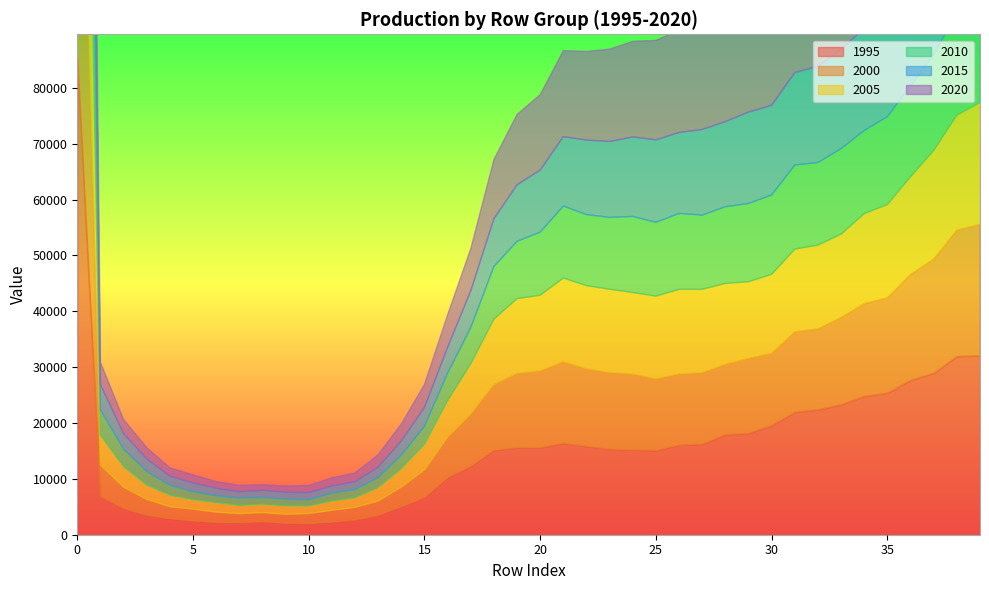

What is the difference between the maximum and minimum values in the 2020 series?

55884.8